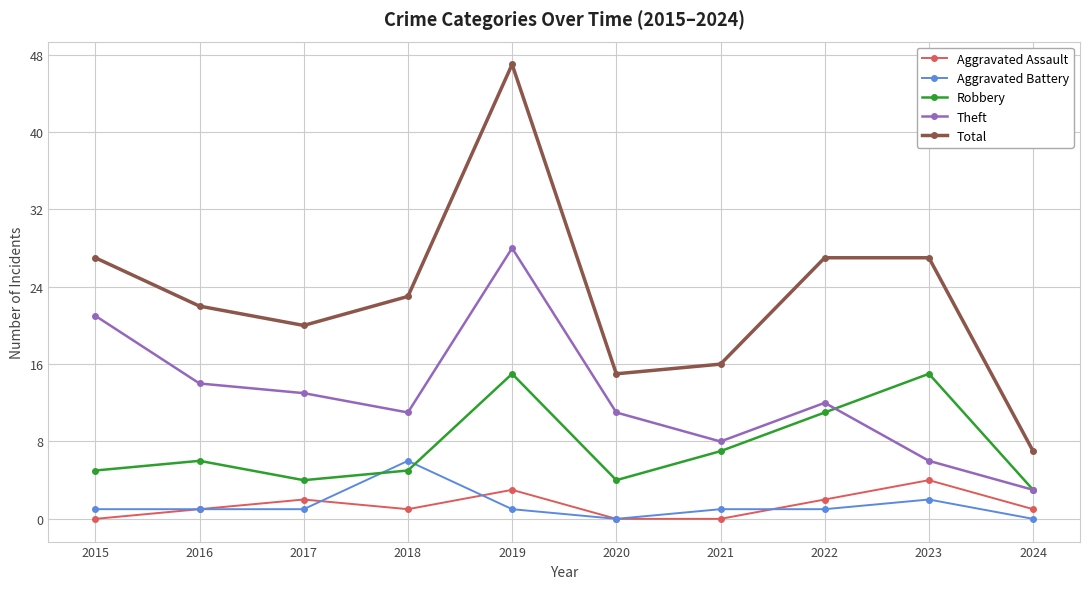

In Theft, how many points are higher than both neighbors (excluding endpoints)?

2